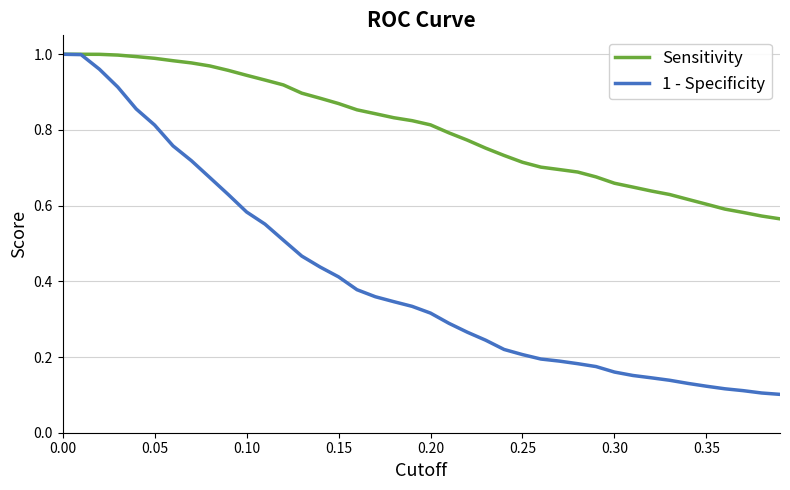

List the series in order of their overall mean, highest first.

Sensitivity, 1 - Specificity